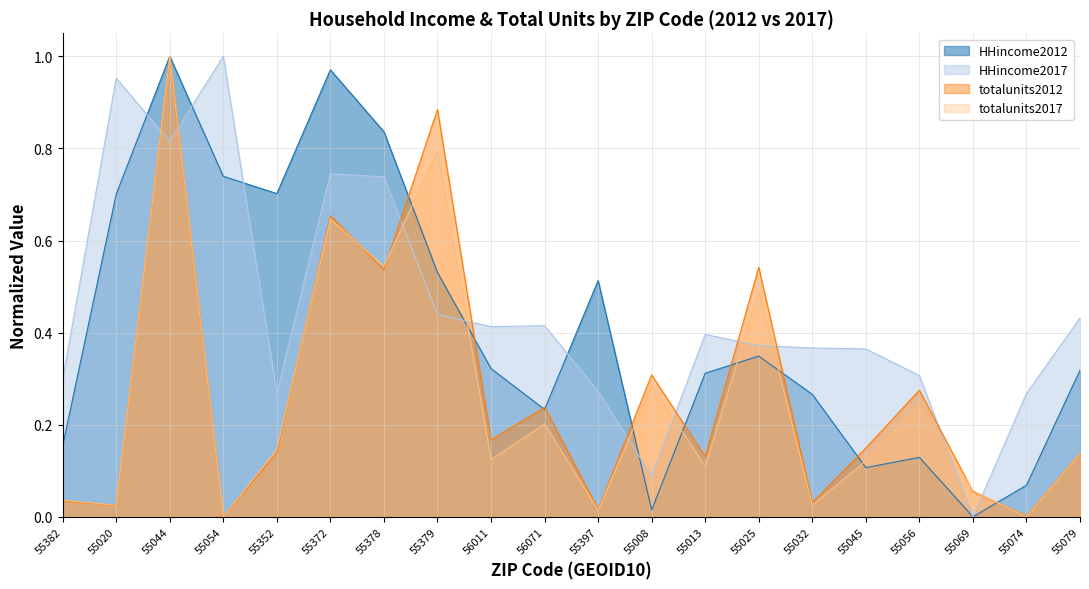

List the labels in order of HHincome2017 value, largest first.

55054, 55020, 55044, 55372, 55378, 55379, 55079, 56071, 56011, 55013, 55025, 55032, 55045, 55056, 55382, 55397, 55352, 55074, 55008, 55069